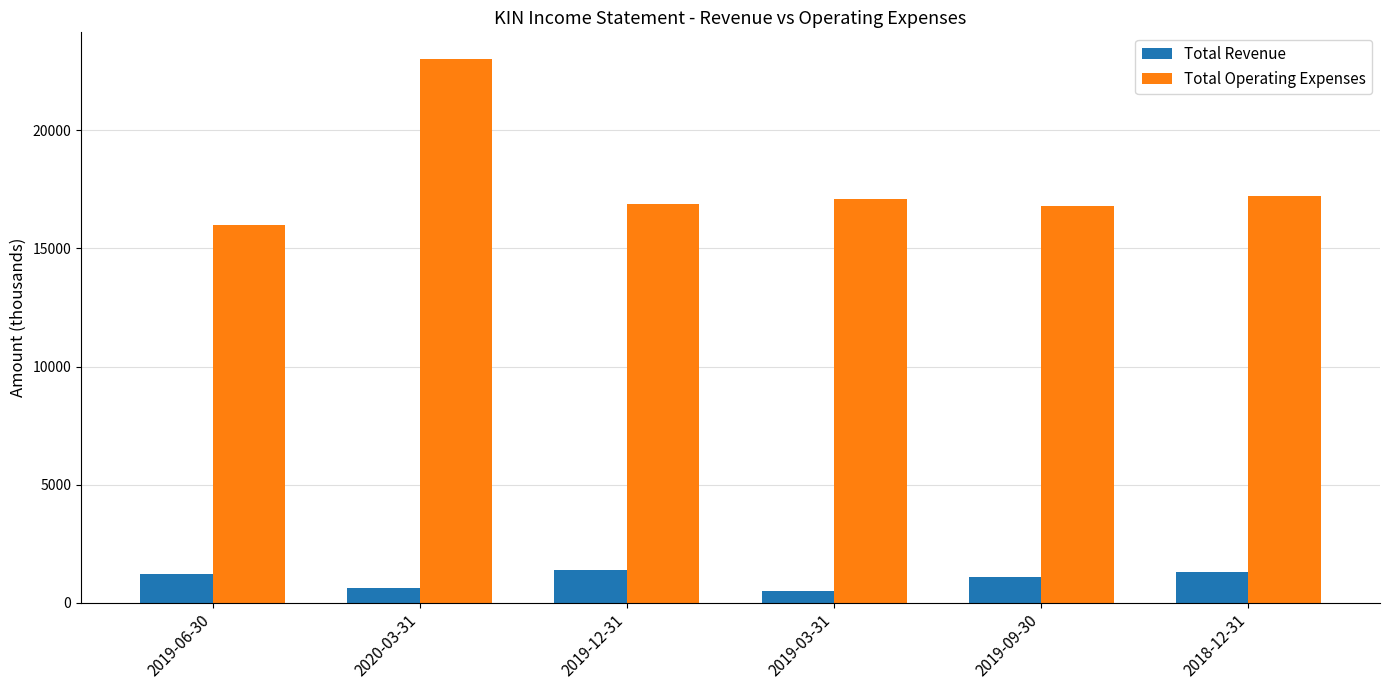

Which series has the largest range (max minus min)?

Total Operating Expenses